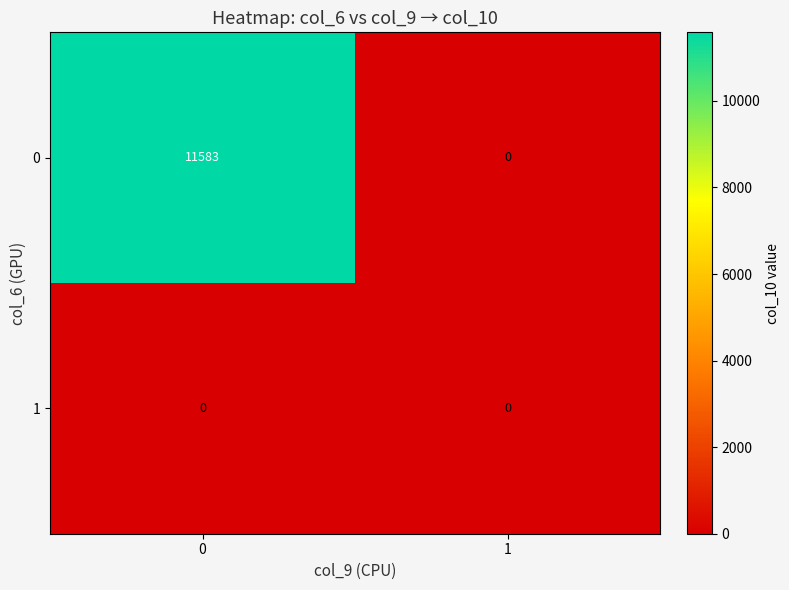

Between 0 and 1, which series saw the biggest shift?

0